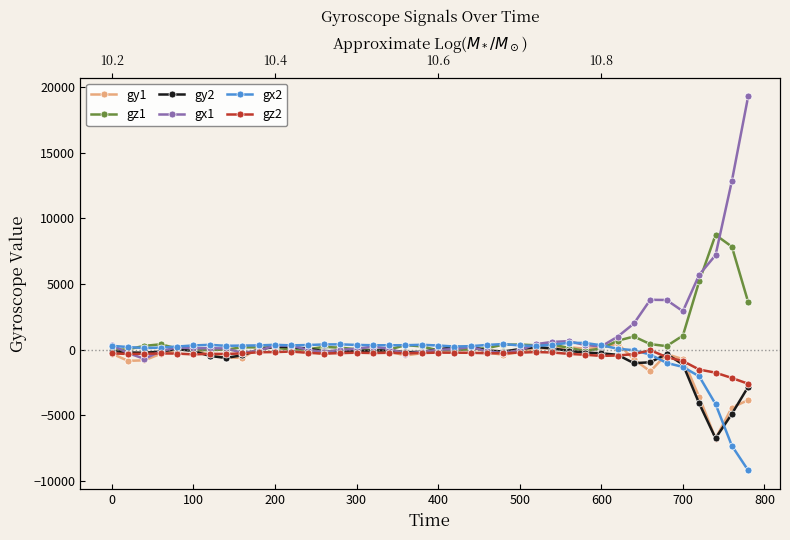

How many lines are shown in the chart?

6